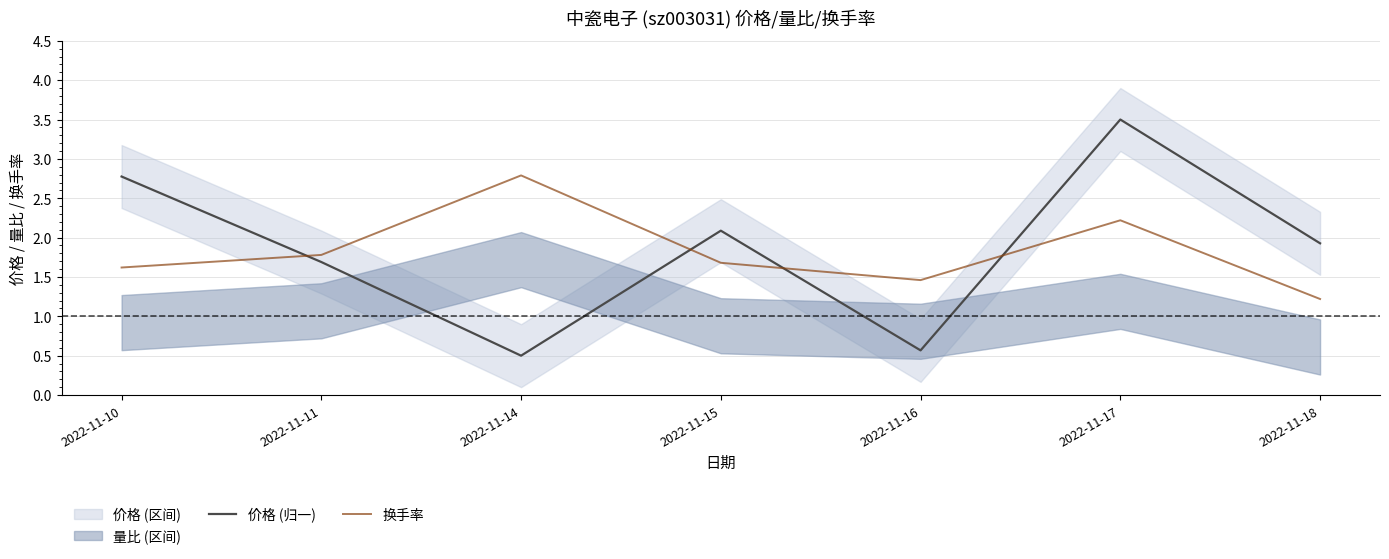

The value of 价格 (归一) at 2022-11-11 is 2.3. True or false?

False